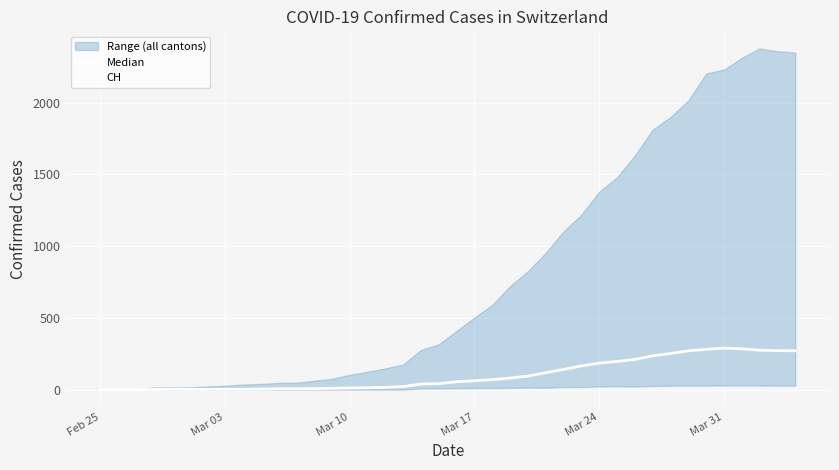

What is the difference between the maximum and minimum values in the Median series?

289.0